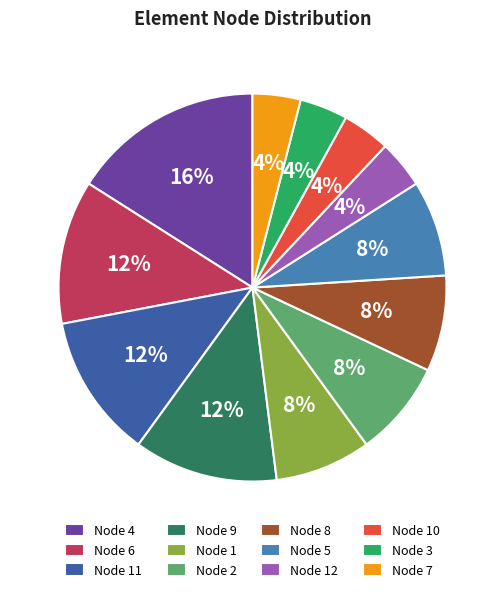

To the nearest percent, what is the average slice percentage?

8%